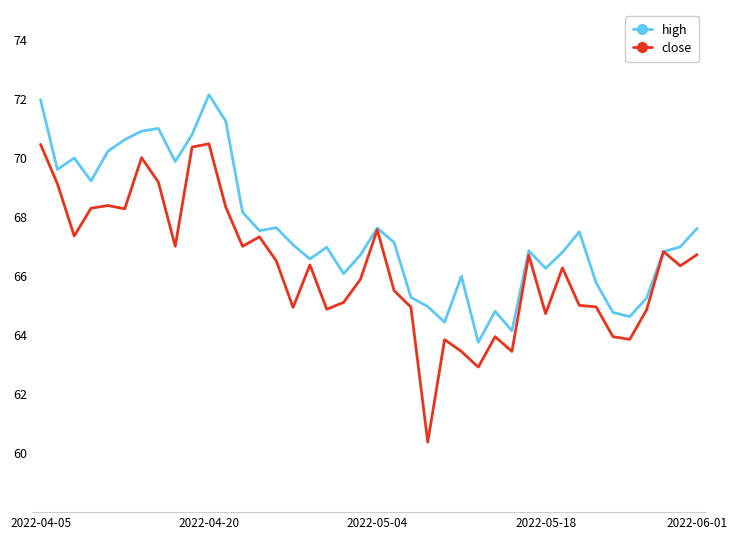

Which series has the largest total across all categories?

high